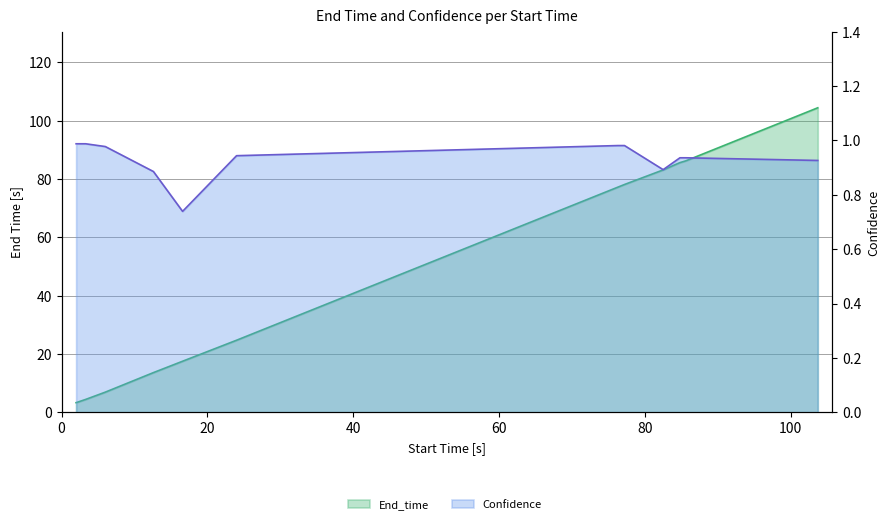

Reading left to right, transcribe all the data shown in this chart.

End_time: 3.3	4.4	6.9	13.6	17.5	24.7	77.2	78.1	83.1	85.6	86.2	104.4
Confidence: 1.0	1.0	1.0	0.9	0.7	0.9	1.0	1.0	0.9	0.9	0.9	0.9